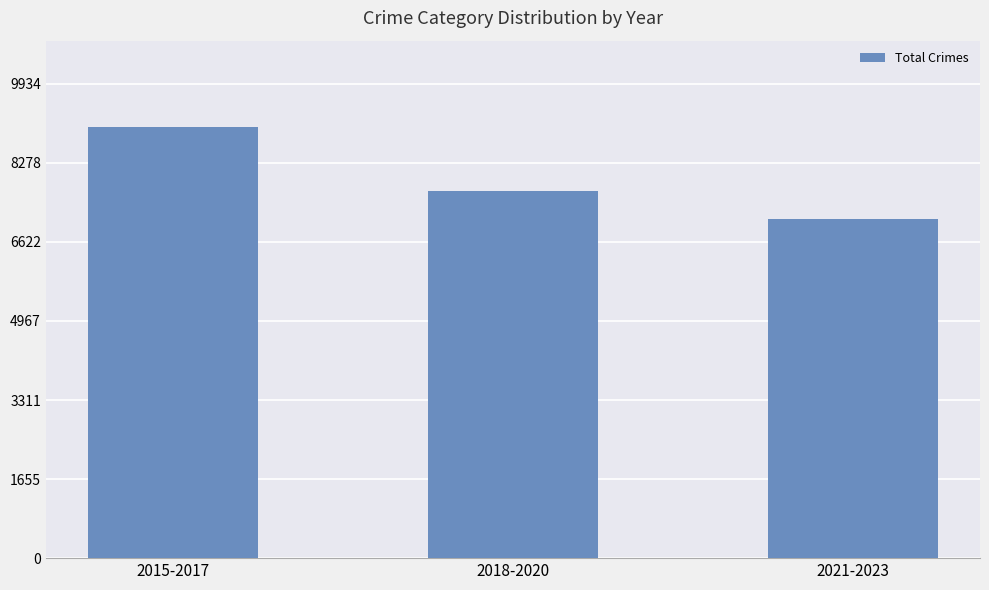

True or false: the data shows 9031 at 2015-2017.

True